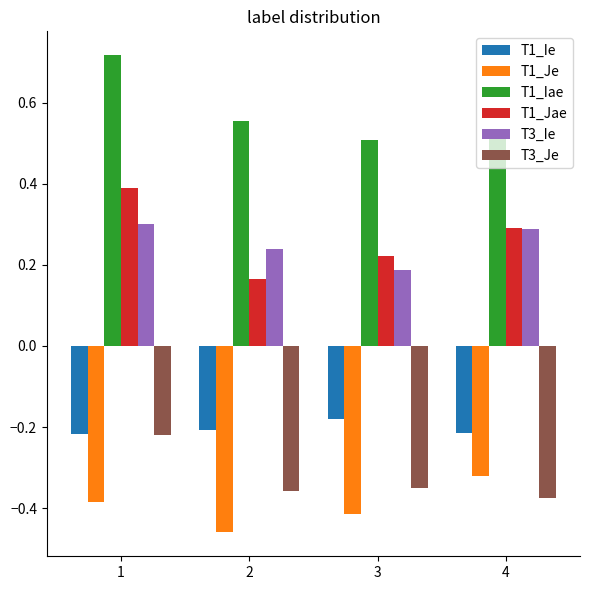

How many groups of bars are there?

4